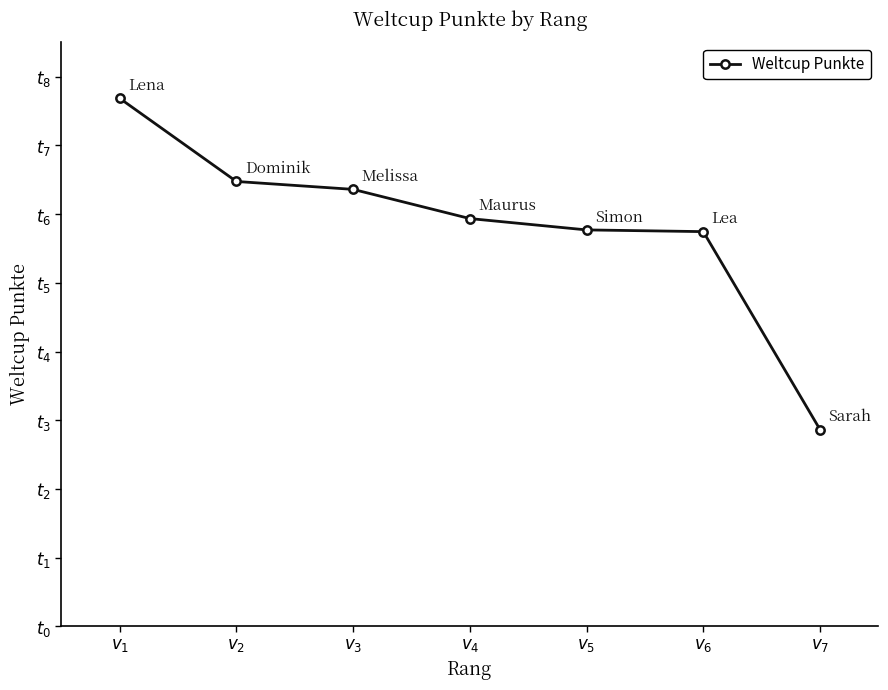

What is the label of the 1st point from the left?

$v_{1}$